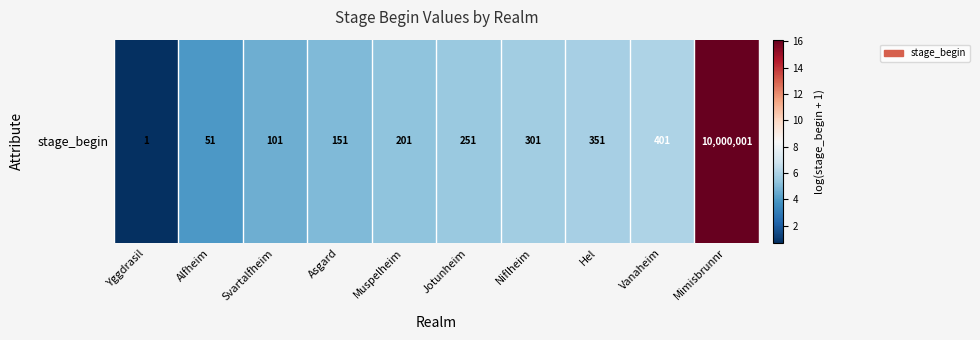

Rank the categories by value from highest to lowest.

Mimisbrunnr, Vanaheim, Hel, Niflheim, Jotunheim, Muspelheim, Asgard, Svartalfheim, Alfheim, Yggdrasil